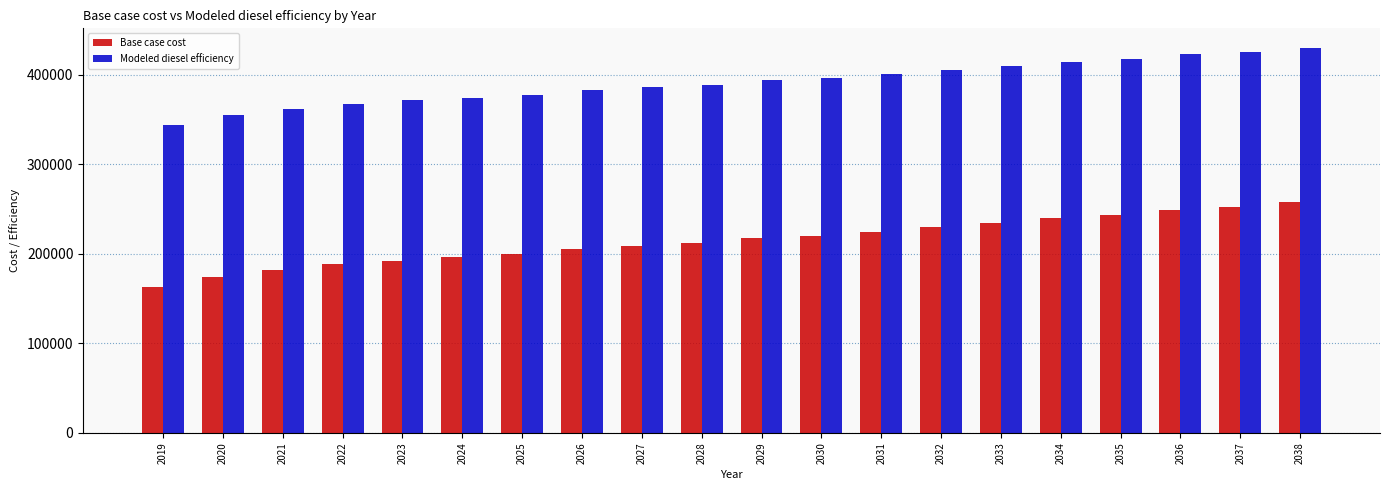

Is it true that Modeled diesel efficiency equals 367254.8 at 2022?

True